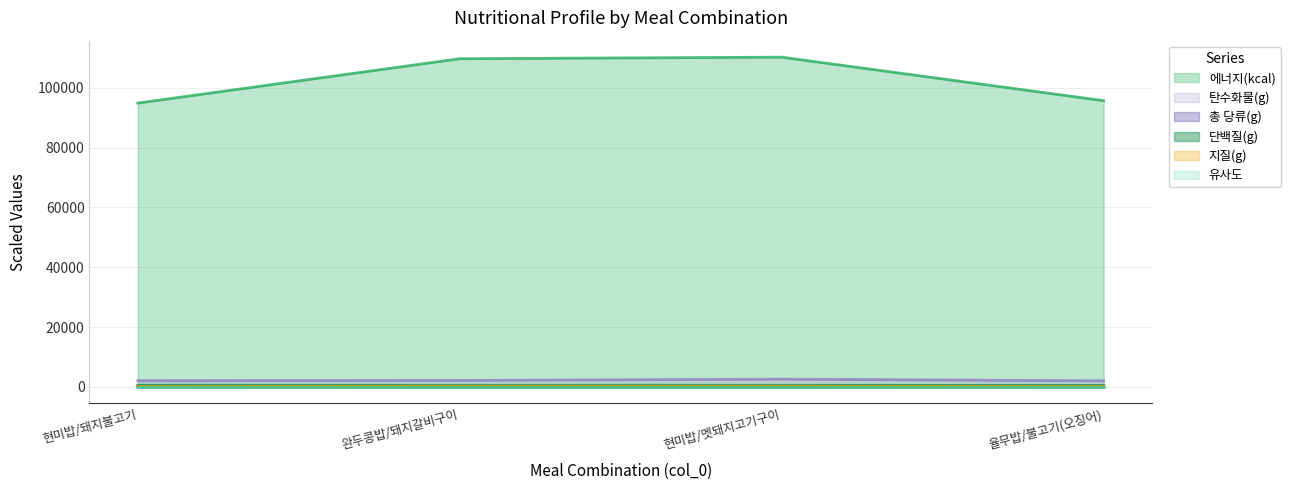

What is the sum of all 지질(g) values?

723.4